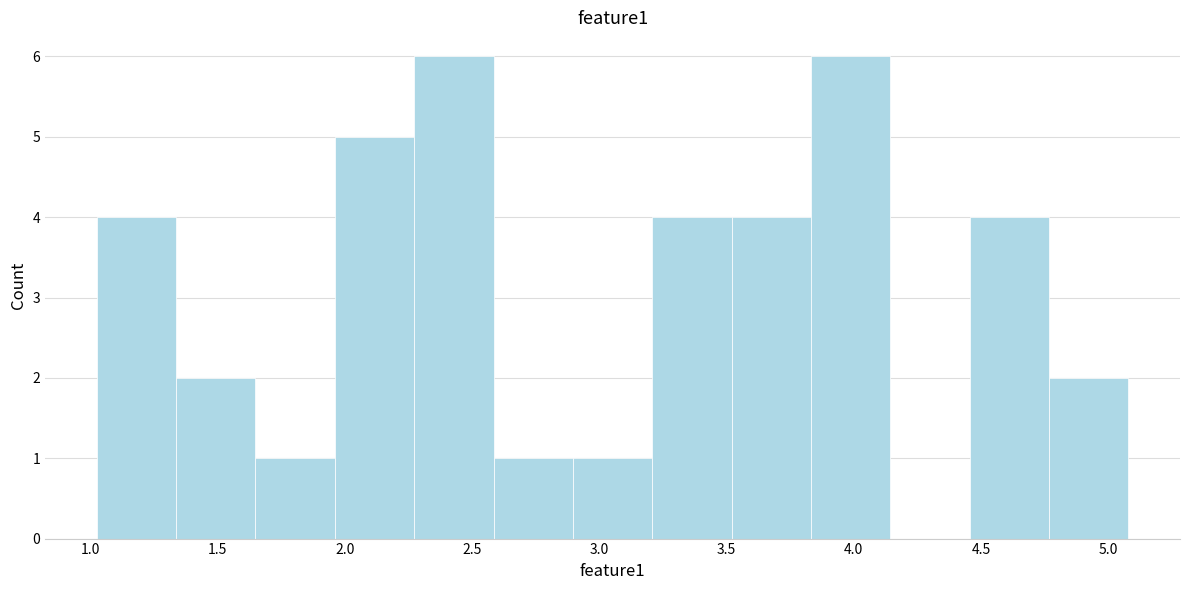

What is the height of the bar covering 1.95 to 2.25 on the x-axis? Neither the bar edges nor the heights are printed on the chart, so give them approximately, as read against the axes.

5